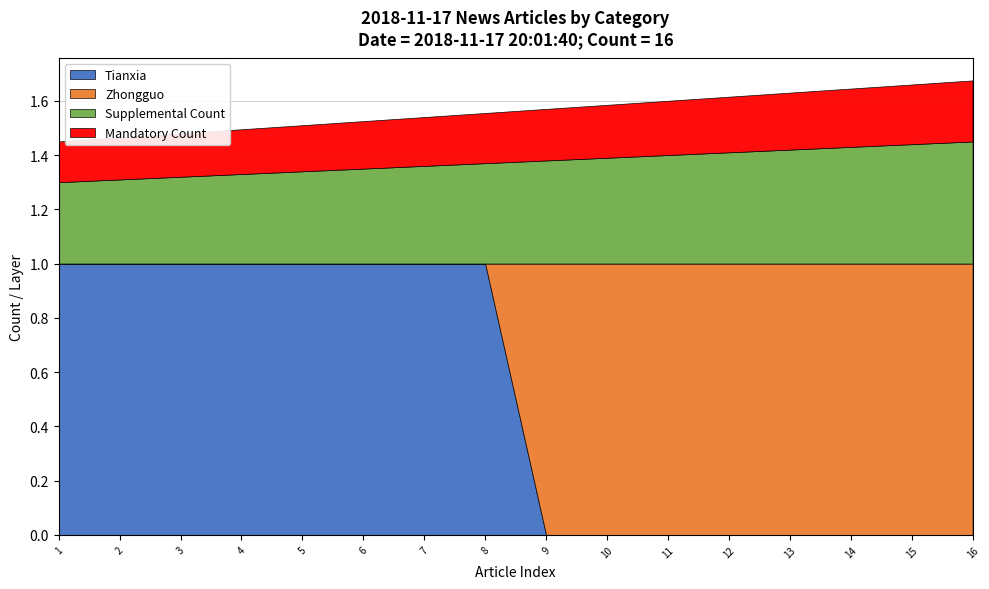

What is the total value across all series at 4?

1.5